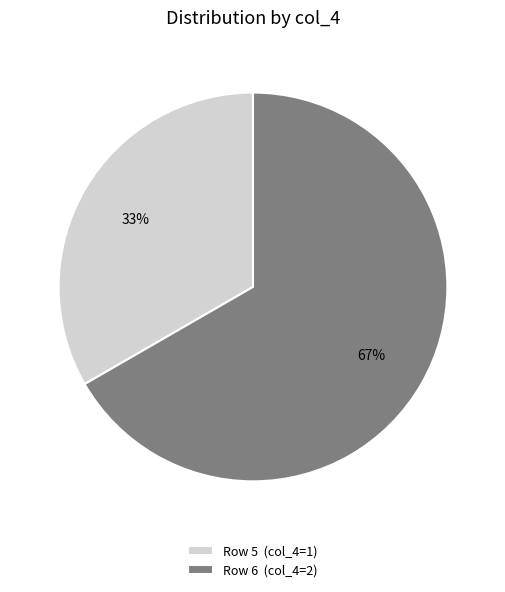

Do Row 6 (col_4=2) and Row 5 (col_4=1) together represent more than half of the pie?

Yes